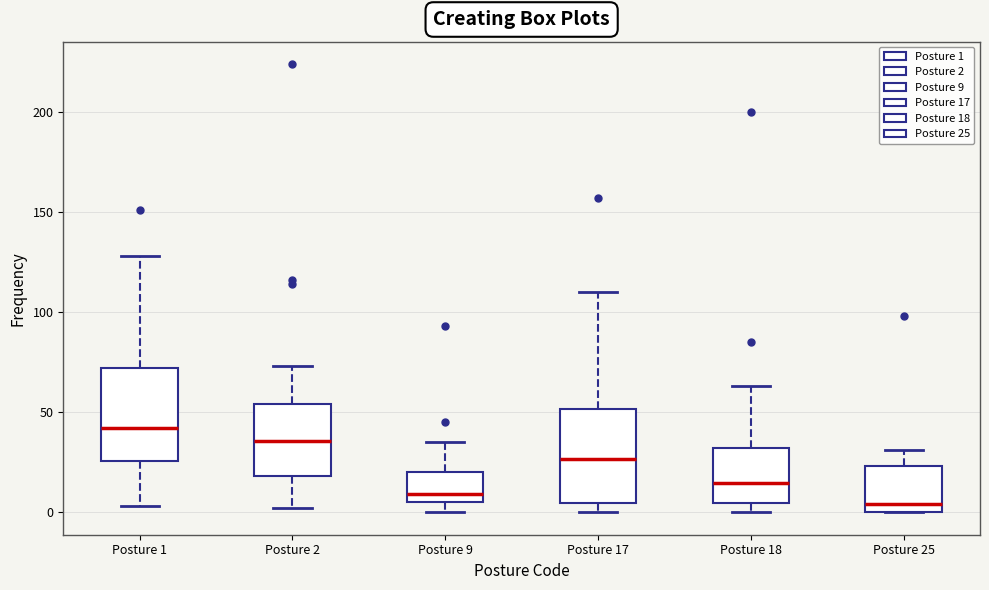

Reading left to right, read every box against the y-axis: the position of its median line, the range the box covers, and the ends of its whiskers. The values are not printed on the chart, so give them approximately, as read against the axis.

Posture 1: median 40, box 25 to 70, whiskers 5 to 130
Posture 2: median 35, box 20 to 55, whiskers 0 to 75
Posture 9: median 10, box 5 to 20, whiskers 0 to 35
Posture 17: median 25, box 5 to 50, whiskers 0 to 110
Posture 18: median 15, box 5 to 30, whiskers 0 to 65
Posture 25: median 5, box 0 to 25, whiskers 0 to 30